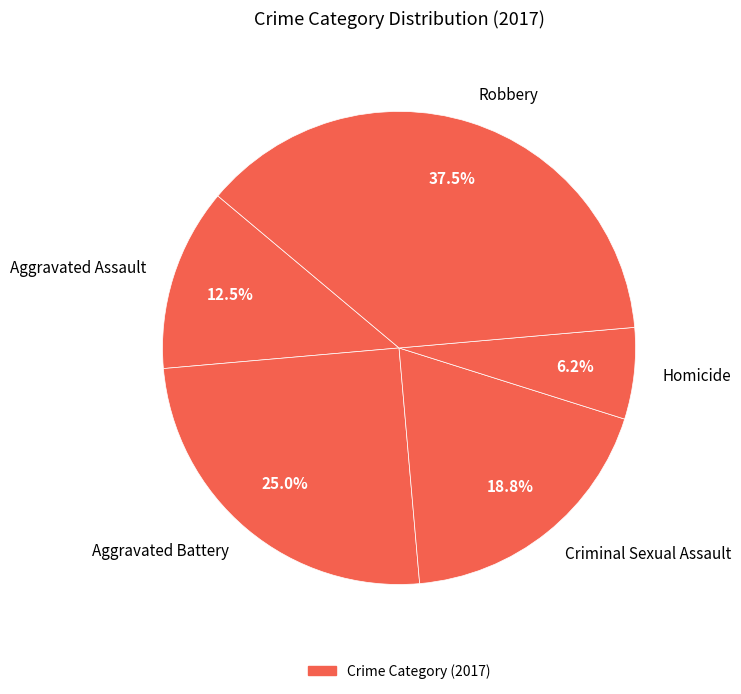

How many segments does this pie chart have?

5